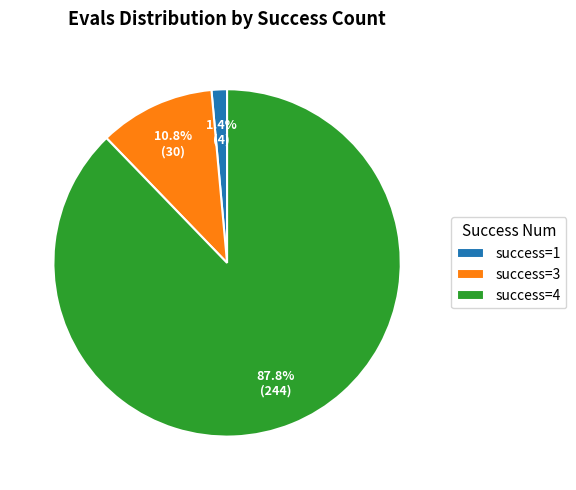

How many segments does this pie chart have?

3